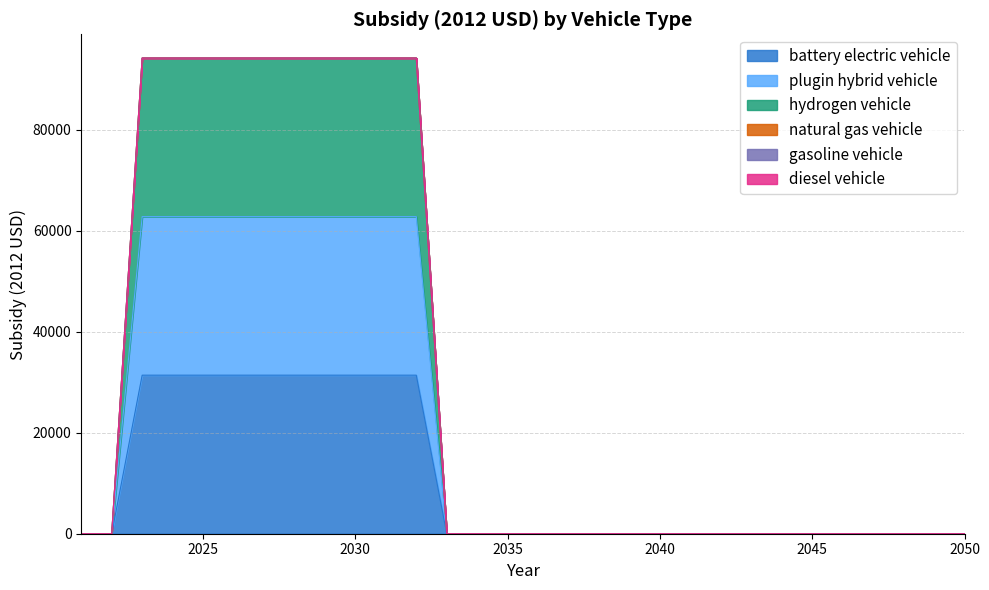

How many values in the battery electric vehicle series exceed 0?

10